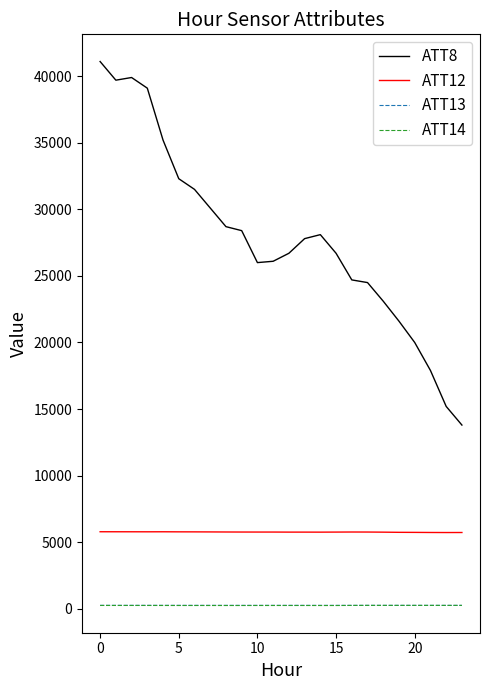

Which series has the largest total across all categories?

ATT8